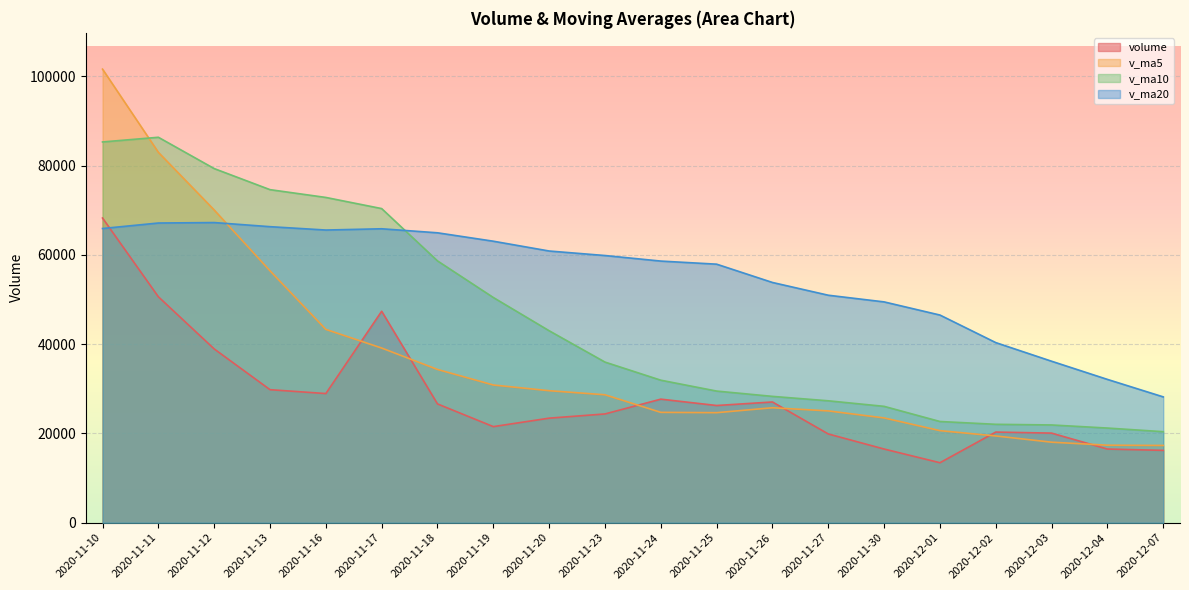

Is the value of v_ma10 at 2020-11-10 greater than the value of v_ma5 at 2020-11-18?

Yes